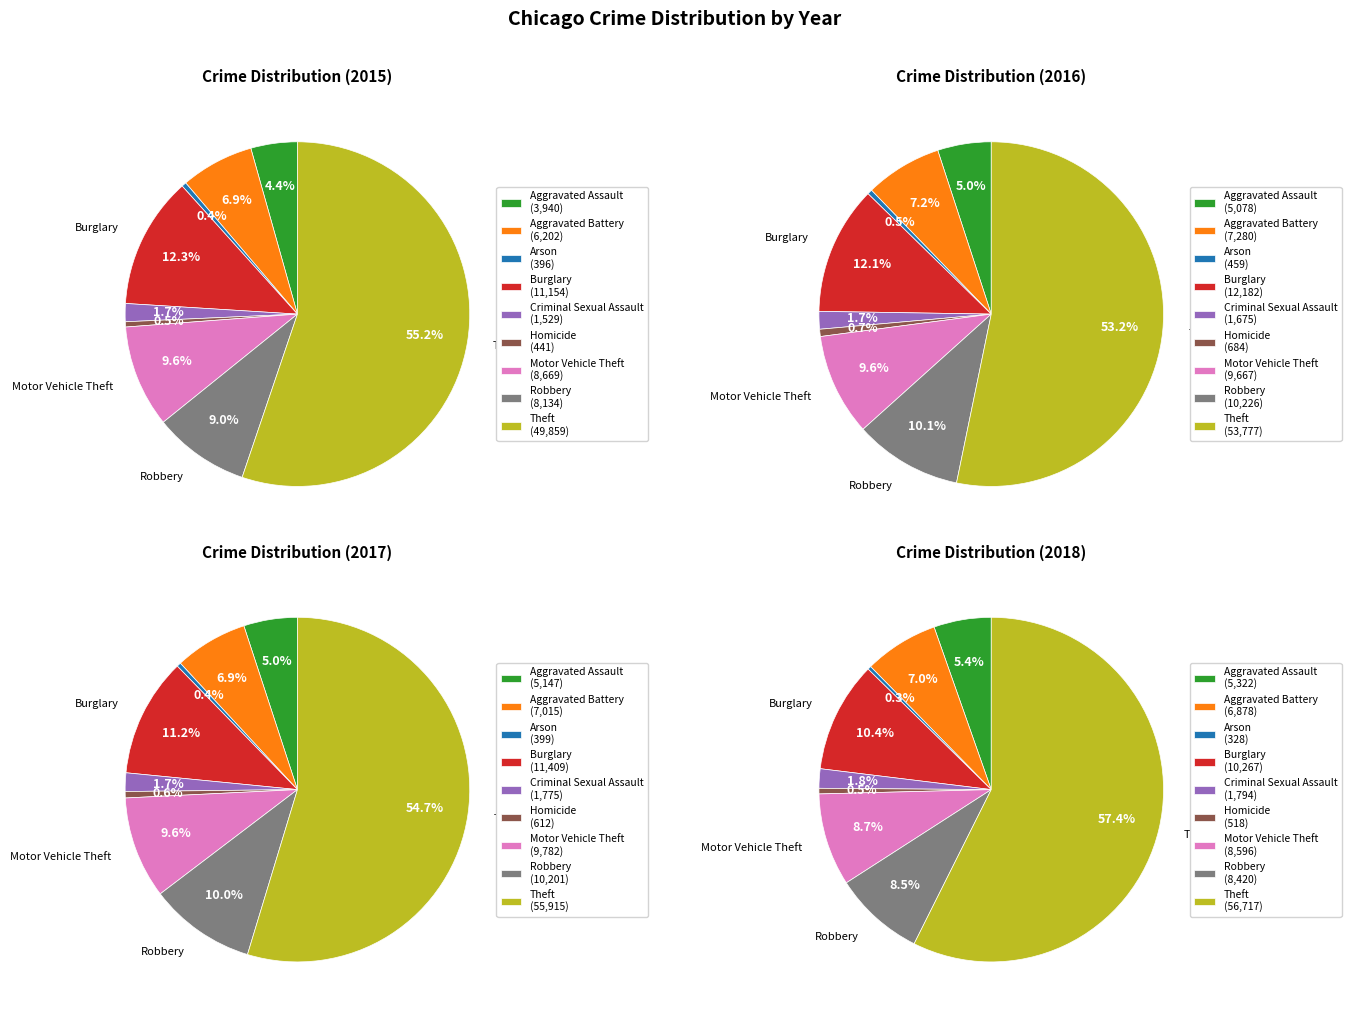

Is the sum of Burglary and Aggravated Battery greater than half?

No